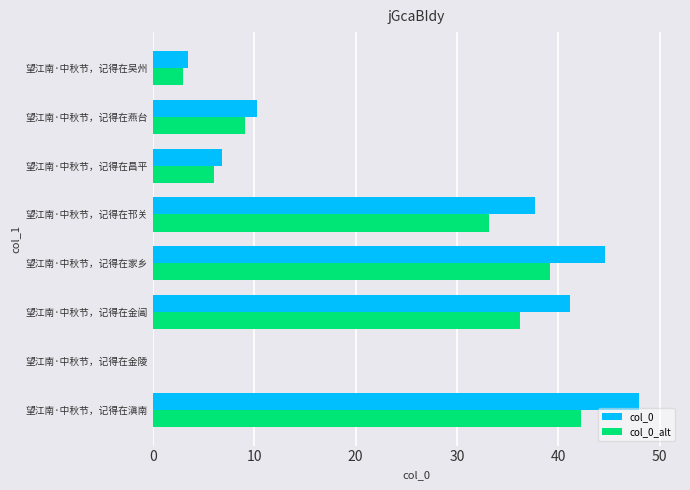

Which series has the largest range (max minus min)?

col_0